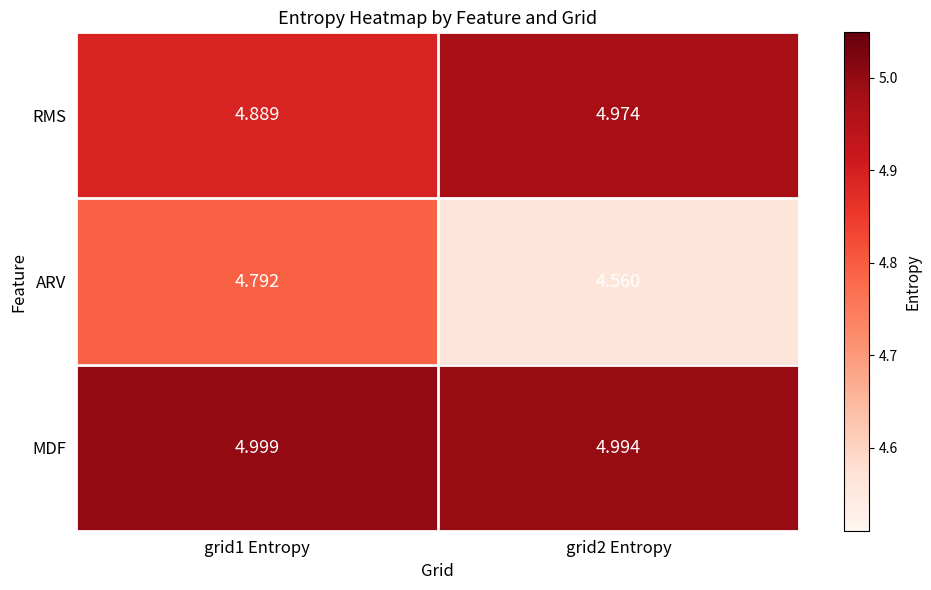

Which series has the largest range (max minus min)?

ARV